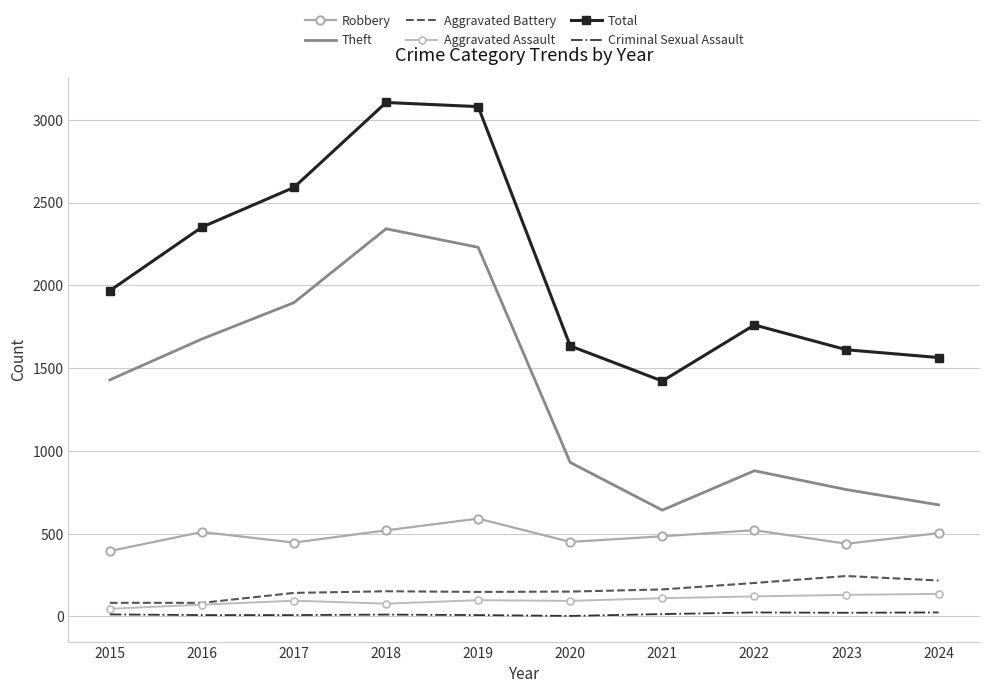

Which series has the largest total across all categories?

Total